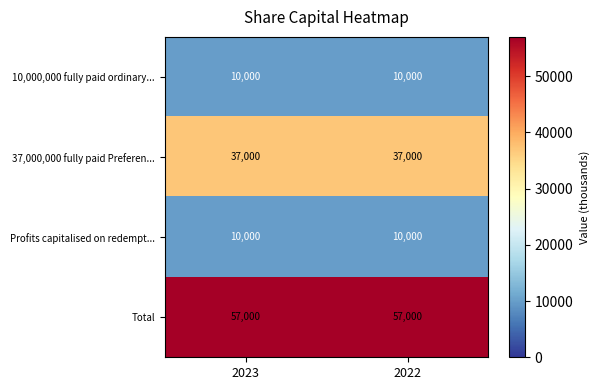

What is the average value of the Total series?

57000